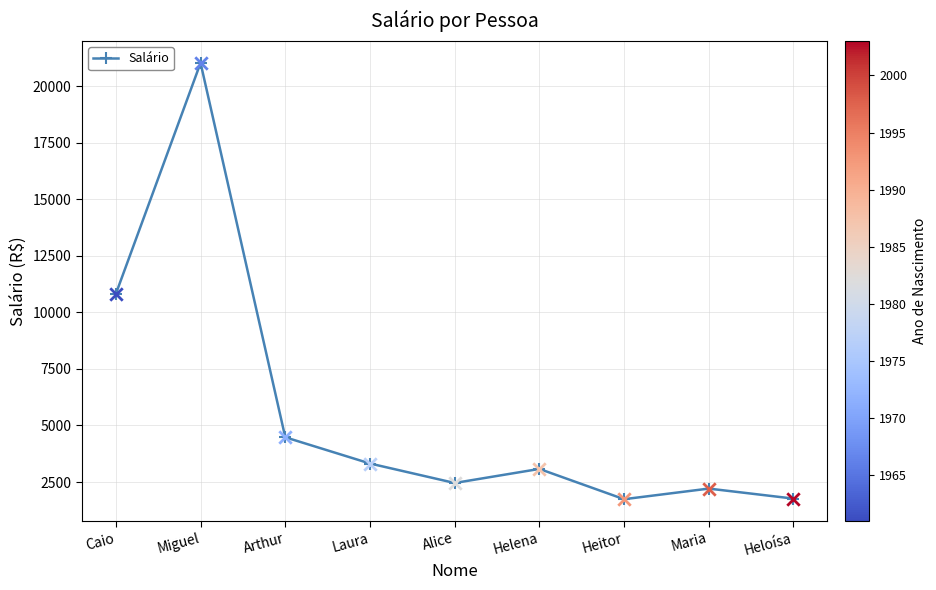

What is the ratio of the value at Alice to the value at Arthur?

0.5